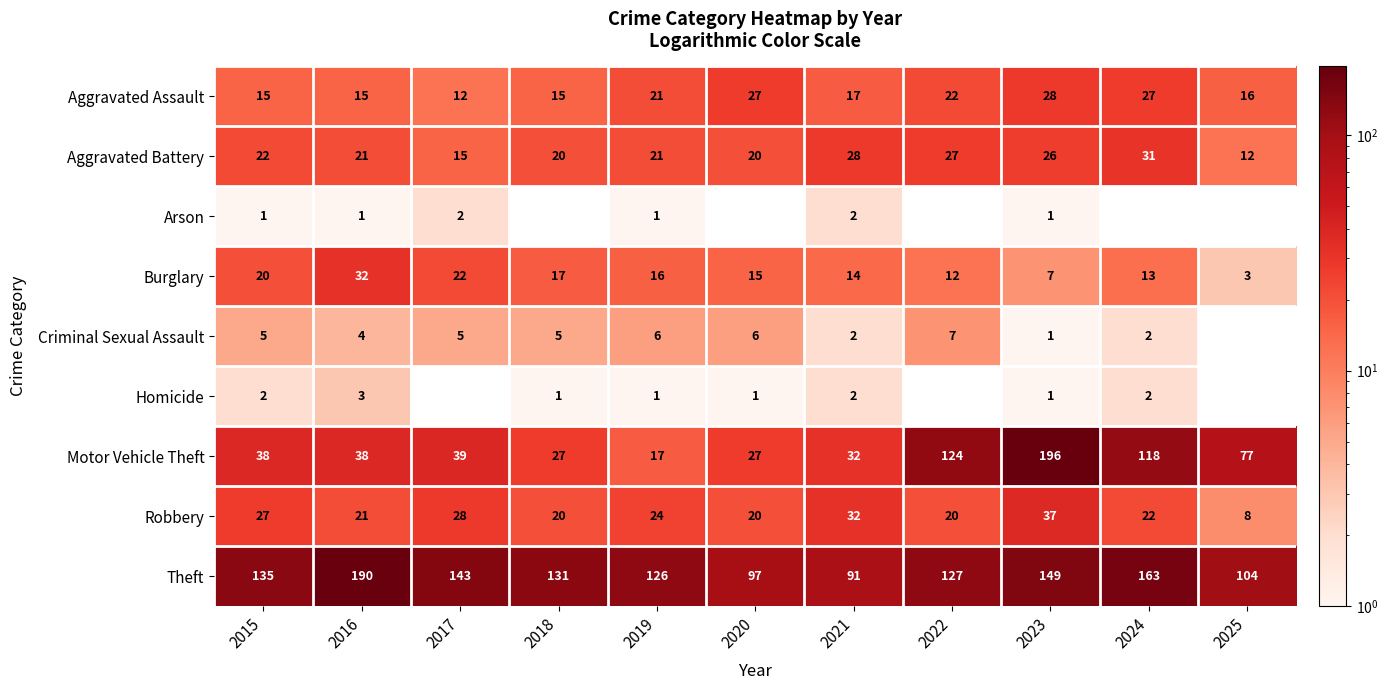

How many data points in Aggravated Battery are less than 21?

4